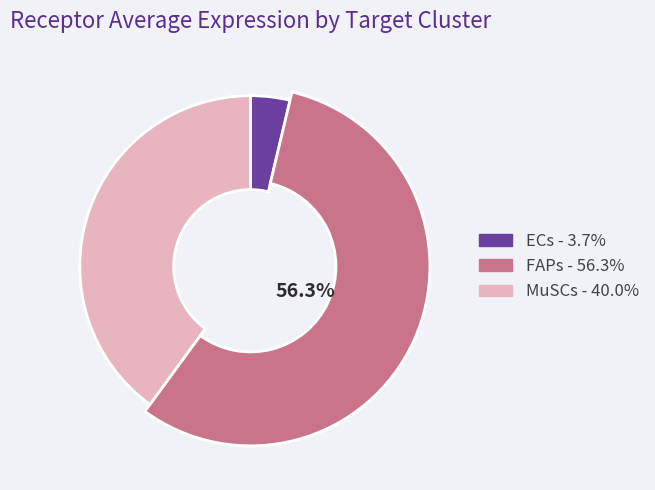

Which slice is the largest?

FAPs